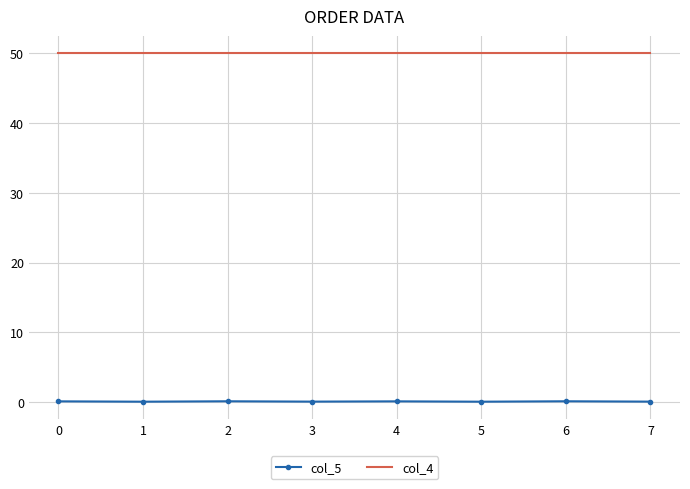

True or false: col_4 and col_5 intersect in this chart.

False